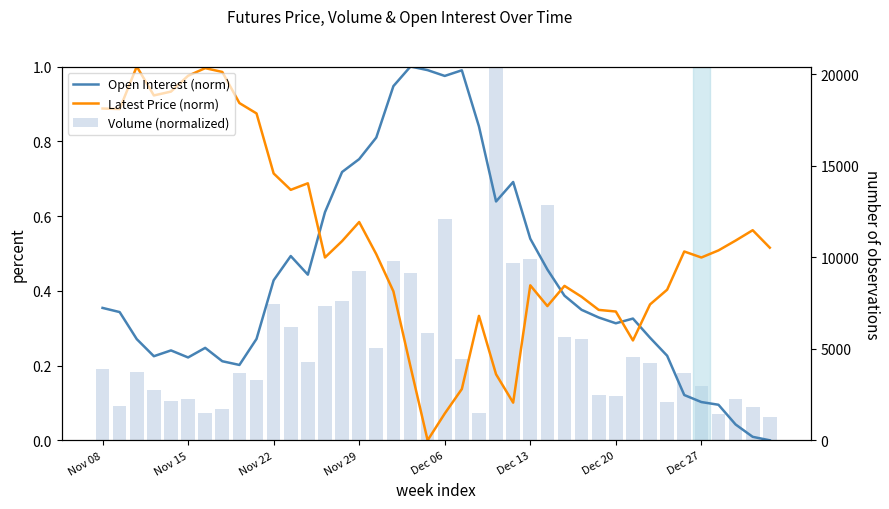

Reading left to right, what are all the values shown in this chart?

Open Interest (norm): 0.4	0.3	0.3	0.2	0.2	0.2	0.2	0.2	0.2	0.3	0.4	0.5	0.4	0.6	0.7	0.8	0.8	0.9	1.0	1.0	1.0	1.0	0.8	0.6	0.7	0.5	0.5	0.4	0.3	0.3	0.3	0.3	0.3	0.2	0.1	0.1	0.1	0.0	0.0	0.0
Latest Price (norm): 0.9	0.9	1.0	0.9	0.9	1.0	1.0	1.0	0.9	0.9	0.7	0.7	0.7	0.5	0.5	0.6	0.5	0.4	0.2	0.0	0.1	0.1	0.3	0.2	0.1	0.4	0.4	0.4	0.4	0.3	0.3	0.3	0.4	0.4	0.5	0.5	0.5	0.5	0.6	0.5
Volume (normalized): 0.2	0.1	0.2	0.1	0.1	0.1	0.1	0.1	0.2	0.2	0.4	0.3	0.2	0.4	0.4	0.5	0.2	0.5	0.4	0.3	0.6	0.2	0.1	1.0	0.5	0.5	0.6	0.3	0.3	0.1	0.1	0.2	0.2	0.1	0.2	0.1	0.1	0.1	0.1	0.1